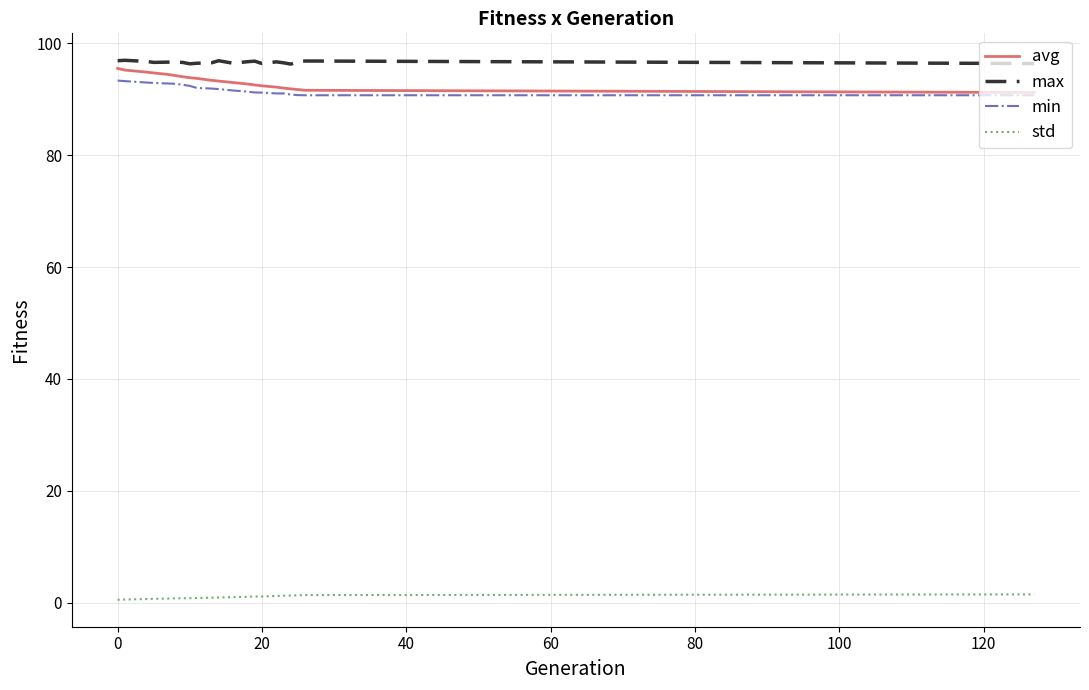

What is the greatest value displayed?

97.0